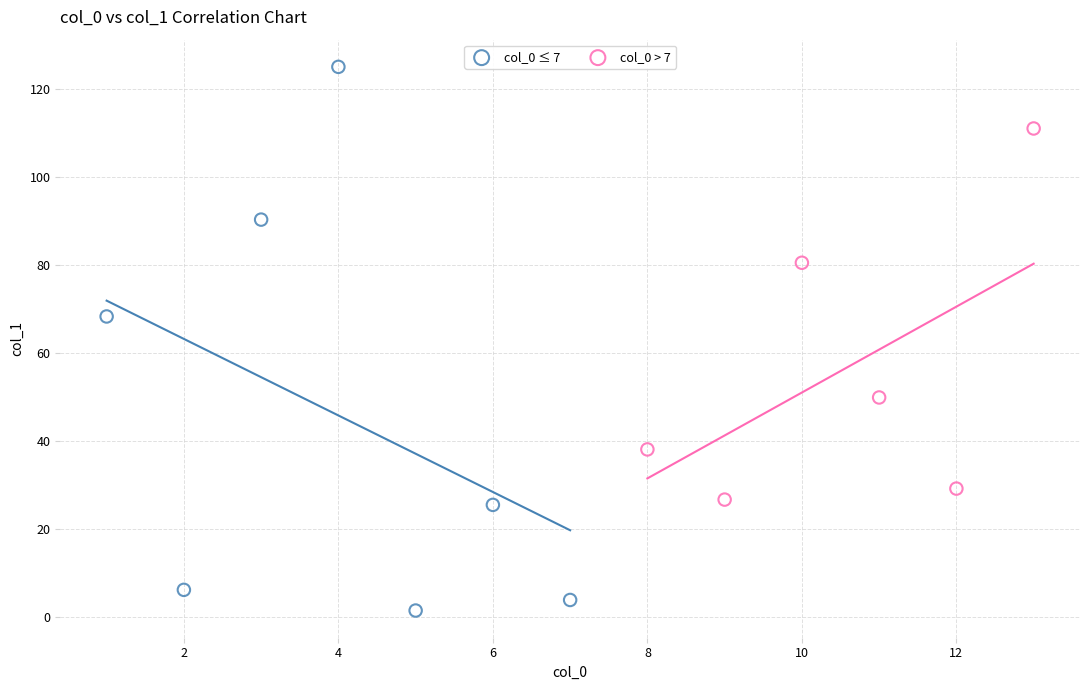

What are all the series names shown in the legend?

col_0 ≤ 7, col_0 > 7